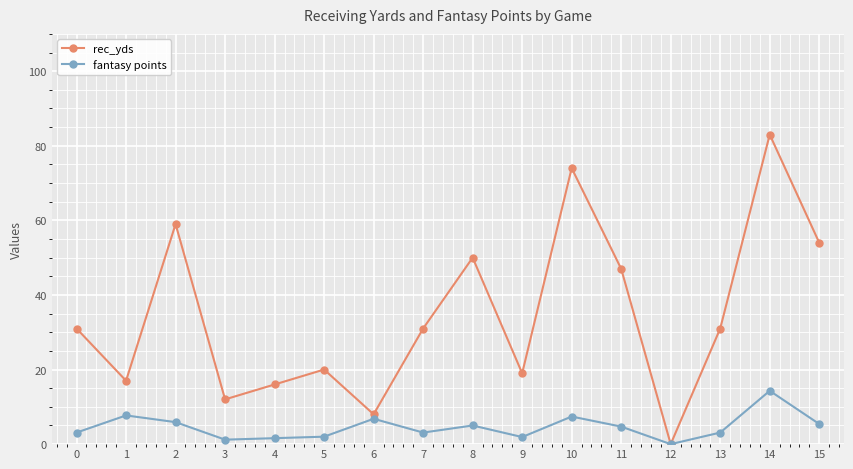

How many lines are shown in the chart?

2